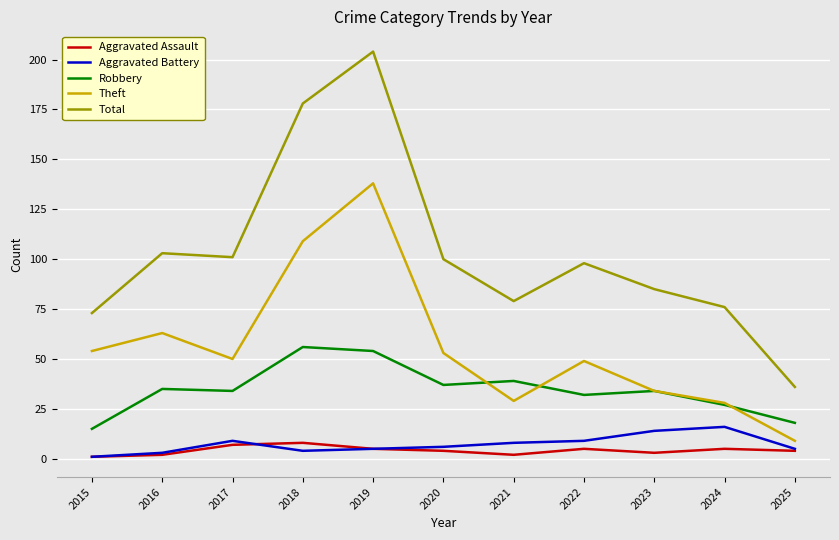

Which series has the largest total across all categories?

Total